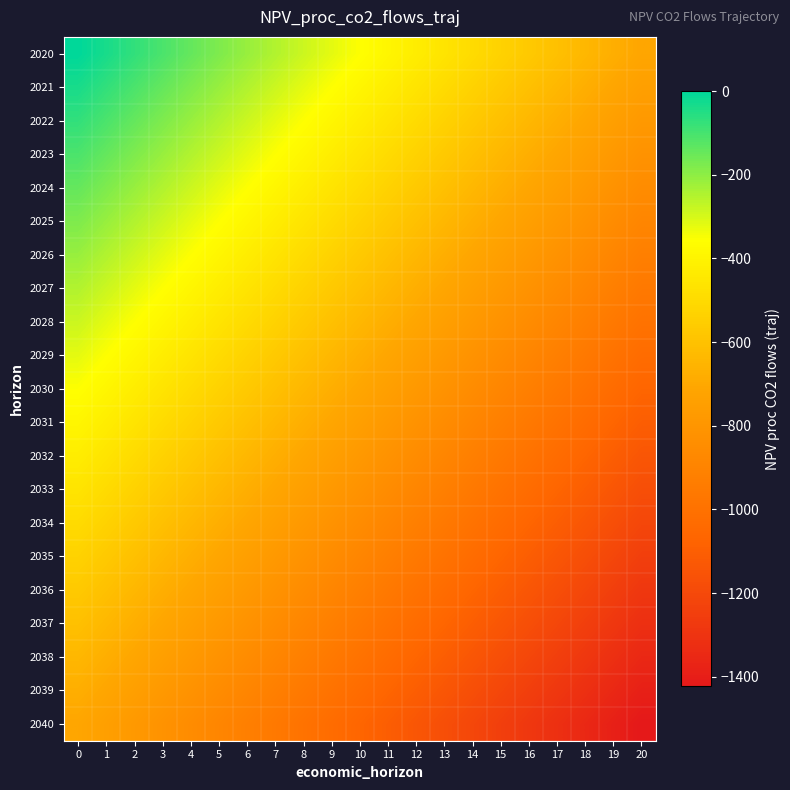

Count the number of data series in this chart.

21